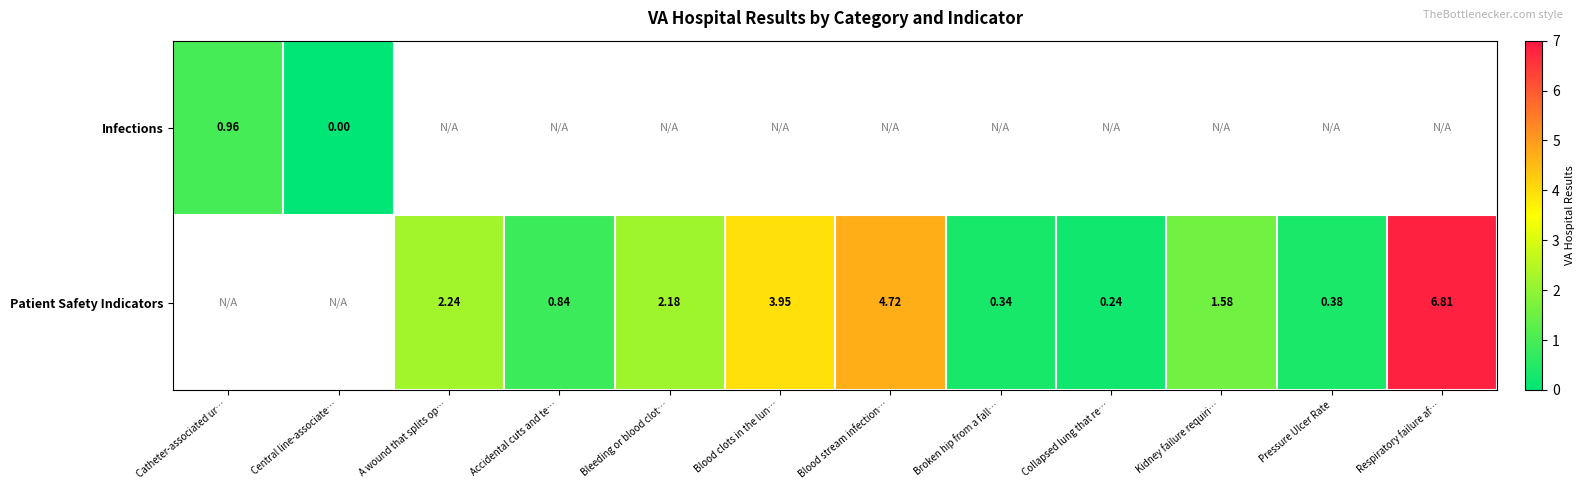

List the series in order of their overall mean, lowest first.

Infections, Patient Safety Indicators